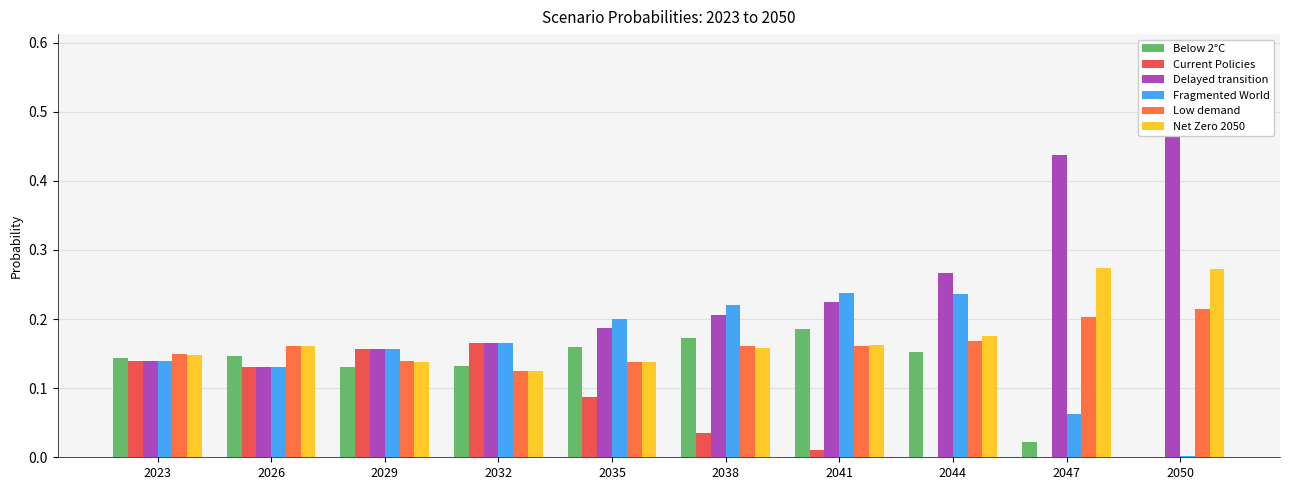

Rank the series at 2023 from highest to lowest value.

Low demand, Net Zero 2050, Below 2°C, Current Policies, Delayed transition, Fragmented World